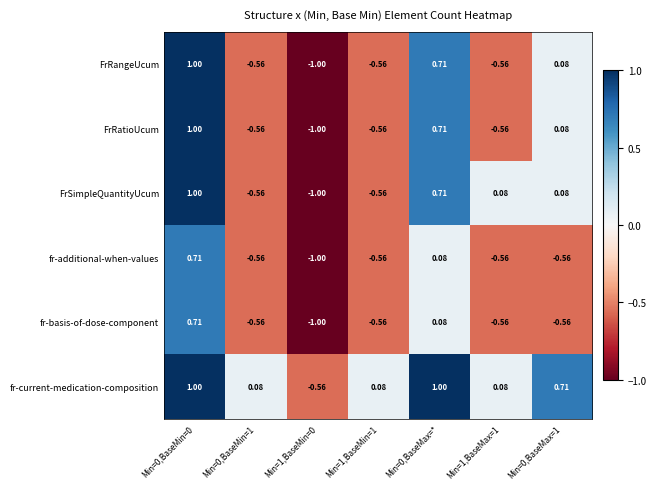

Which series changed the most between Min=0,BaseMin=1 and Min=1,BaseMin=0?

fr-current-medication-composition